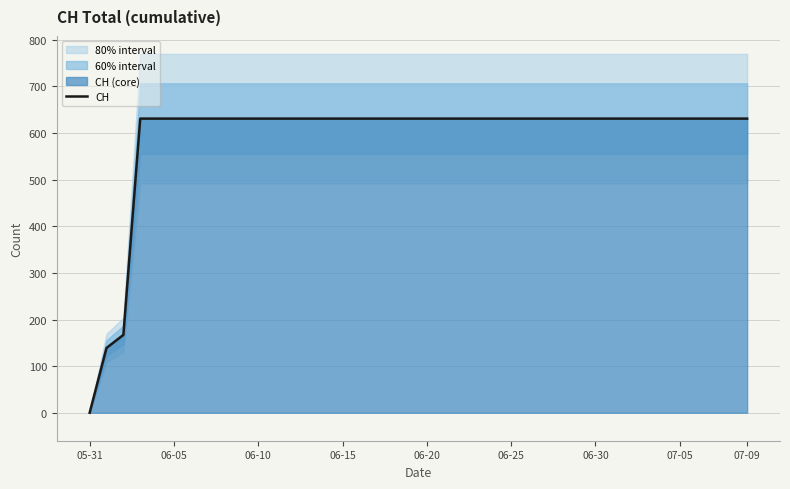

Which category has the lowest value in the CH series?

05-31